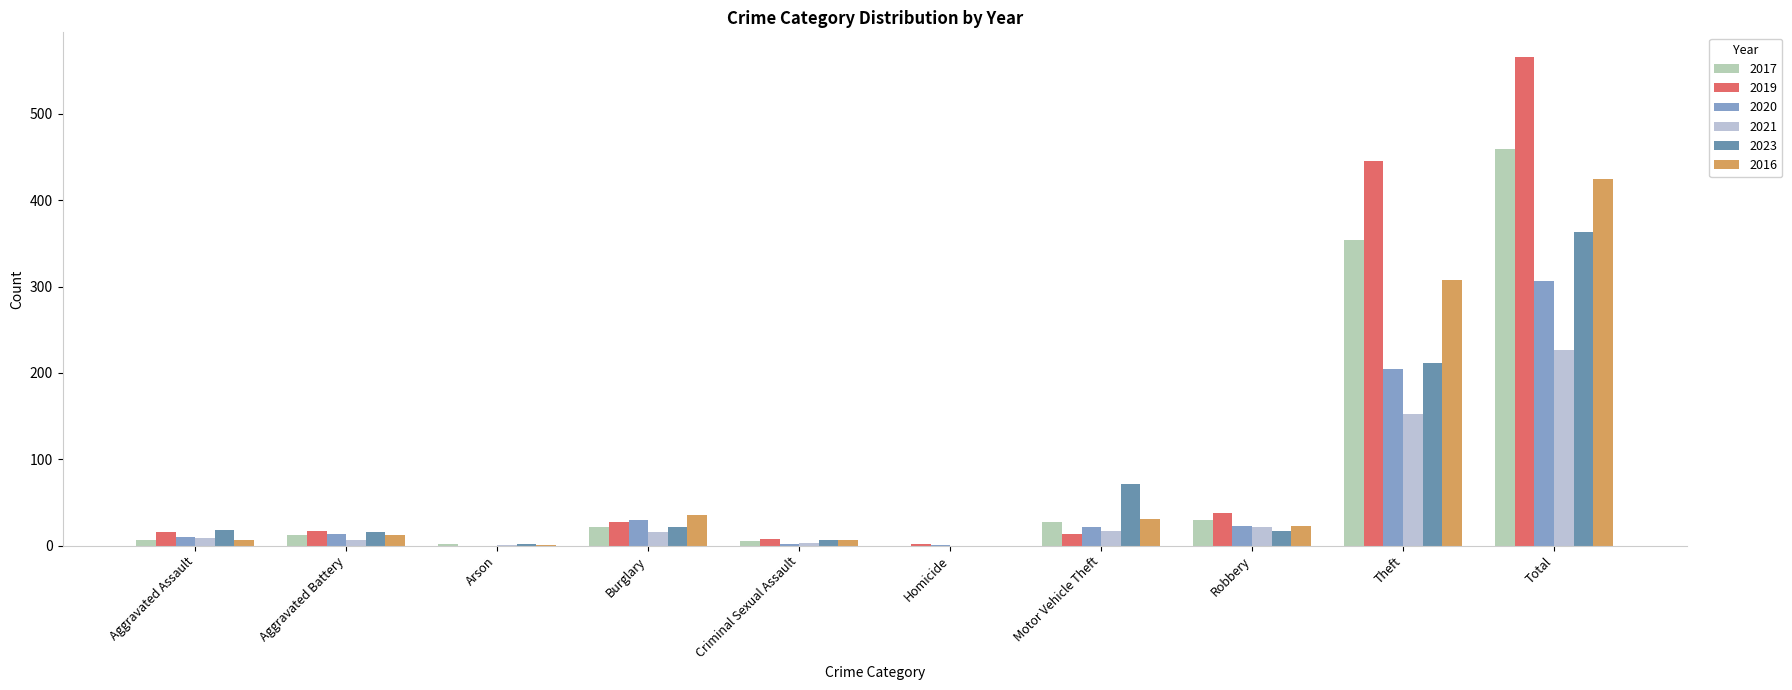

What are all the series names shown in the legend?

2017, 2019, 2020, 2021, 2023, 2016